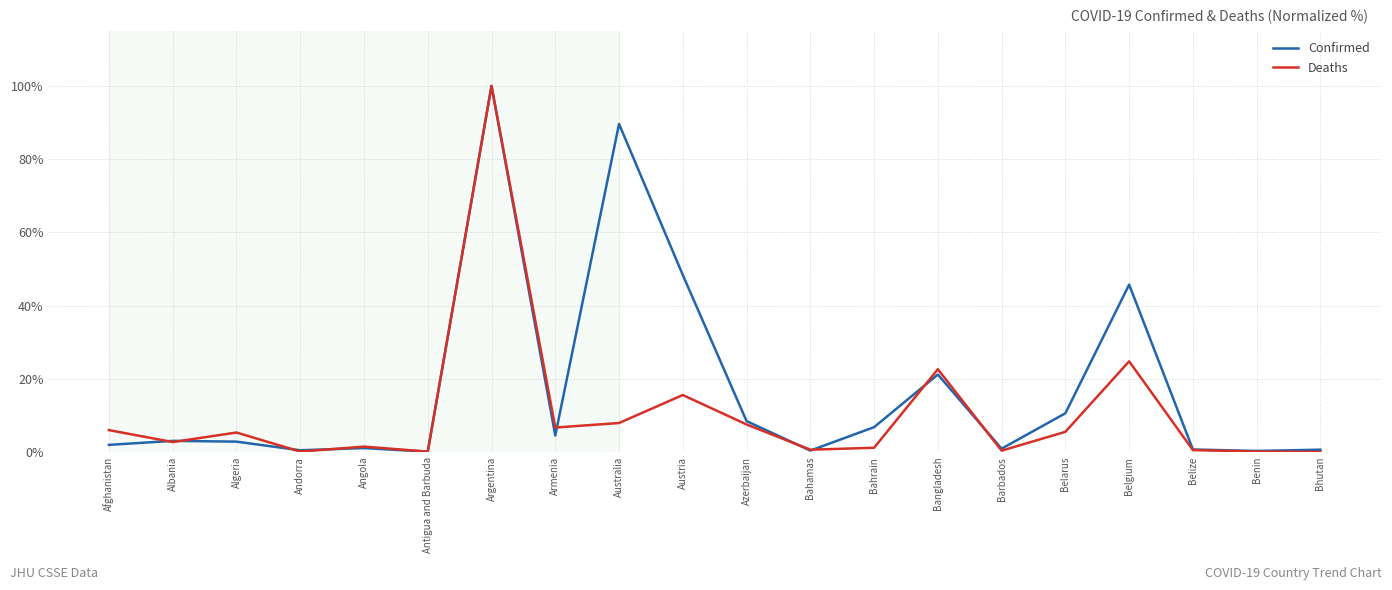

What is the spread (max minus min) of values at Austria?

32.8